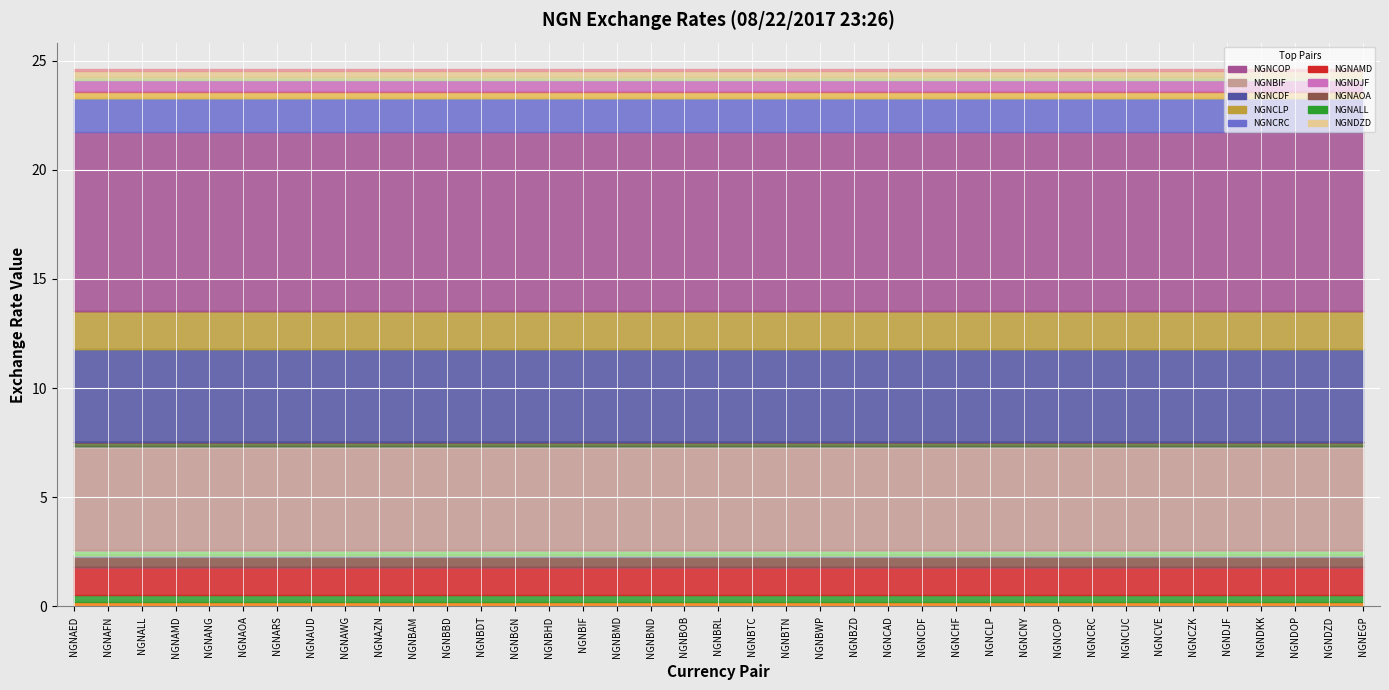

At which category does the data reach its first local valley?

NGNANG